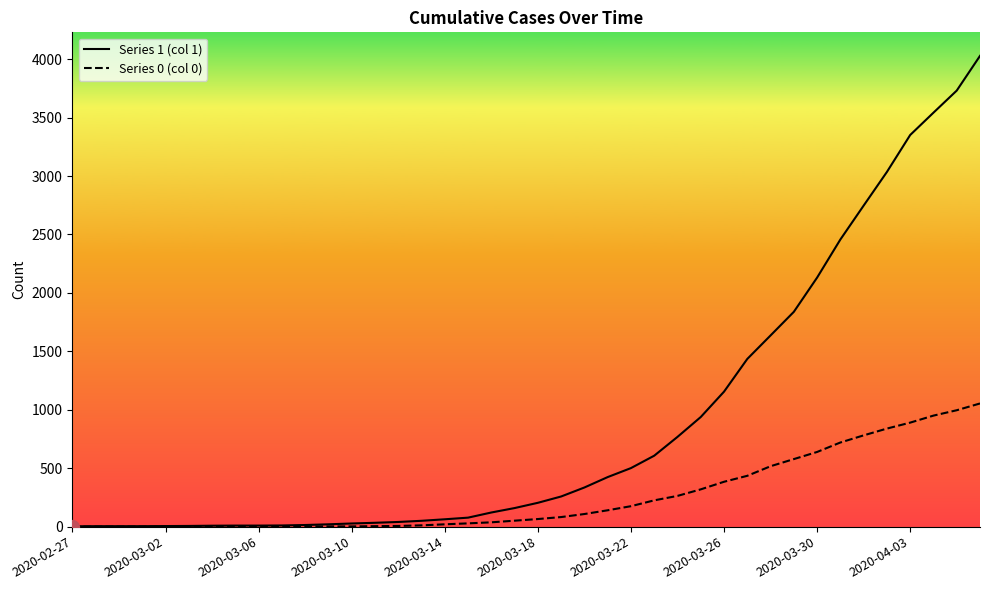

What is the value of the 1 point at the 14th from the left?

33